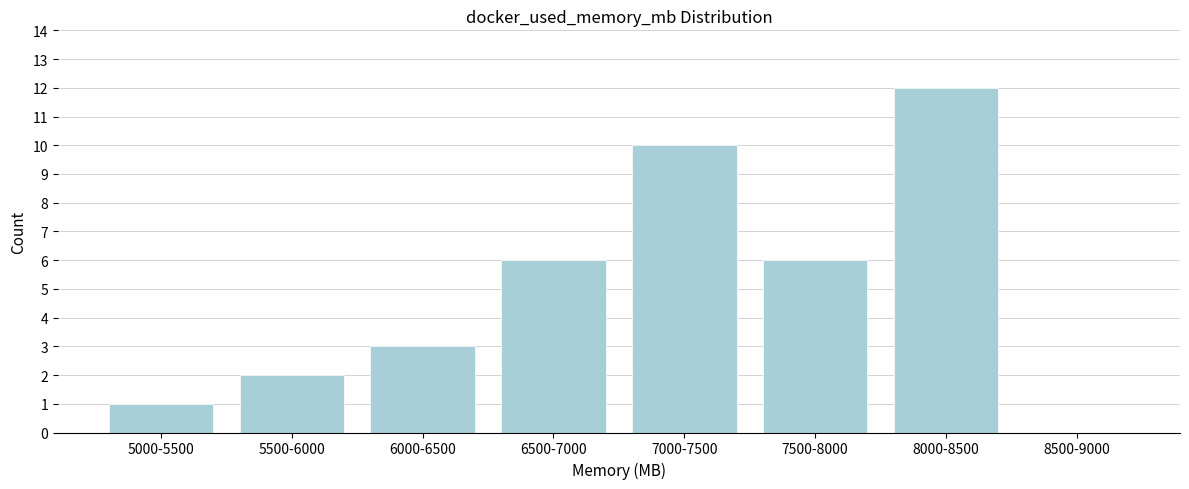

Reading left to right, list all the values displayed in this chart.

5000-5500=1	5500-6000=2	6000-6500=3	6500-7000=6	7000-7500=10	7500-8000=6	8000-8500=12	8500-9000=0